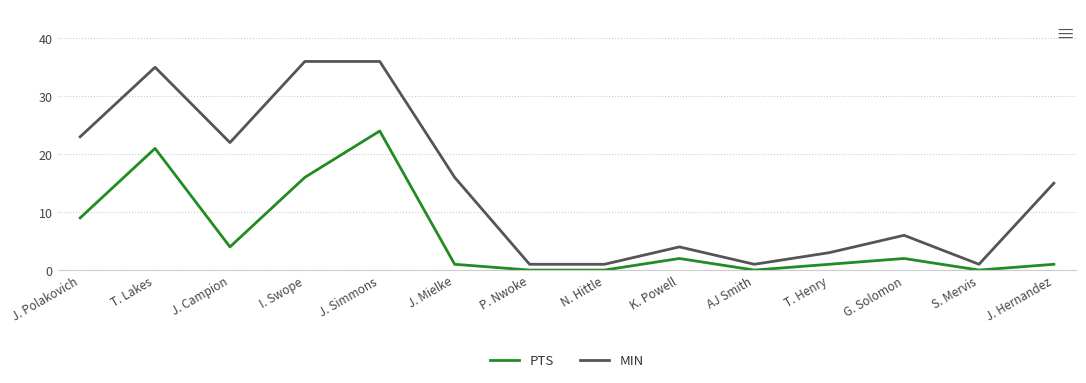

Rank the series by their maximum value, from lowest to highest.

PTS, MIN